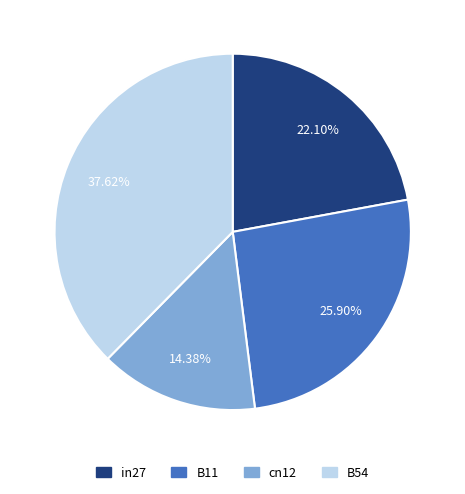

Does in27 account for over 50% of the chart?

No